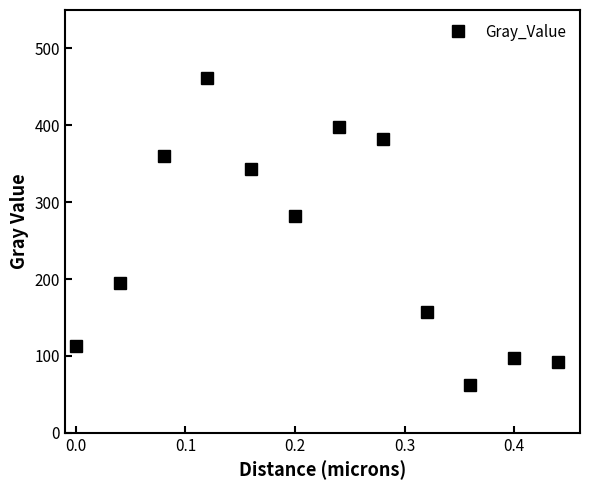

What is the value of the 12th point from the left?

92.4